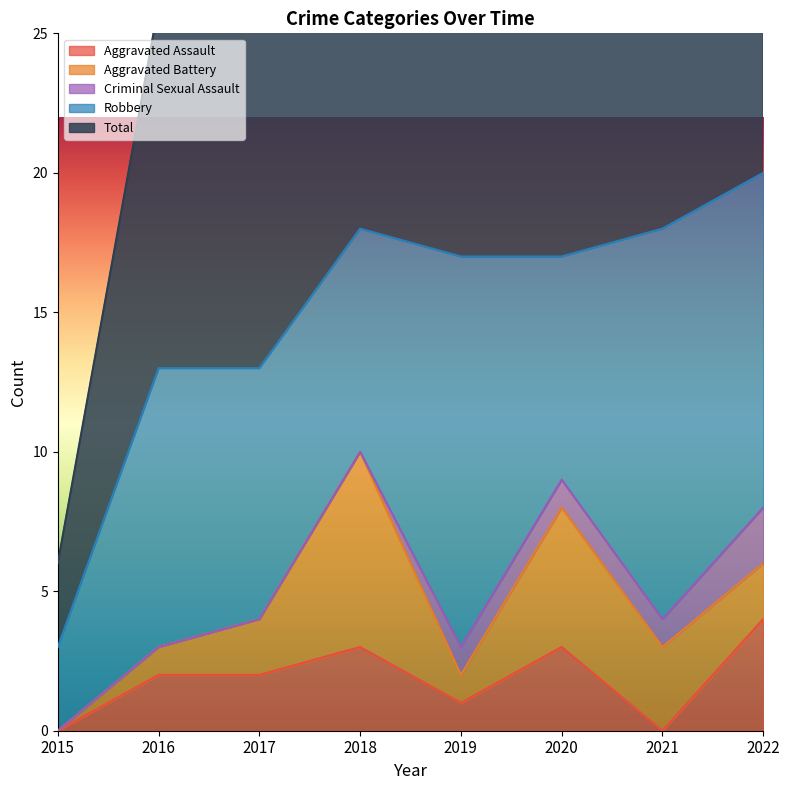

Does the chart have visible grid lines?

No